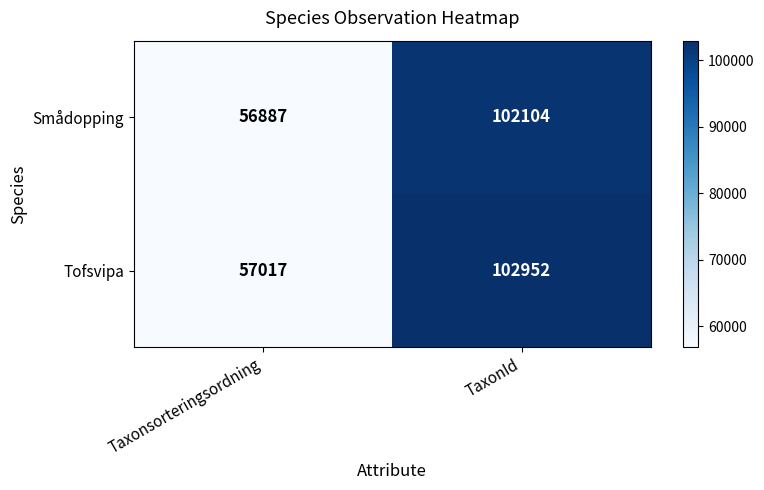

Is it true that Tofsvipa equals 166774 at TaxonId?

False